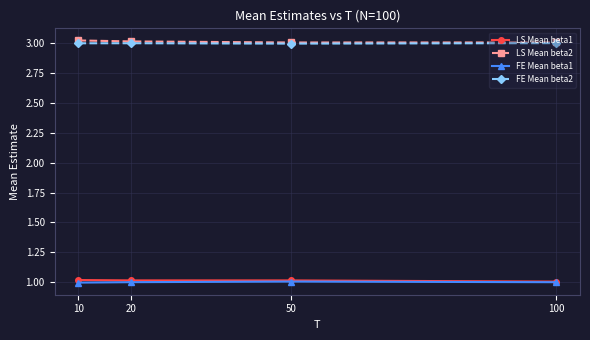

True or false: FE Mean beta2 and LS Mean beta1 intersect in this chart.

False